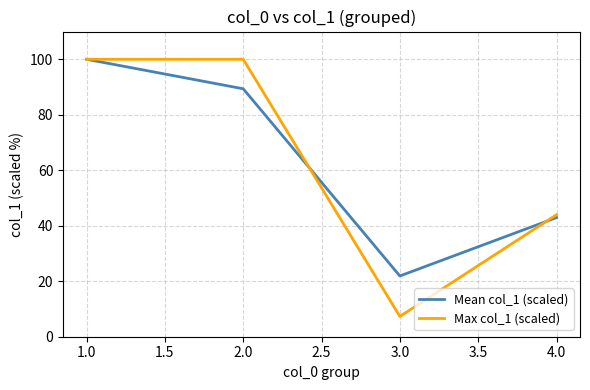

What is the difference between the highest and lowest values at 3.0?

14.6